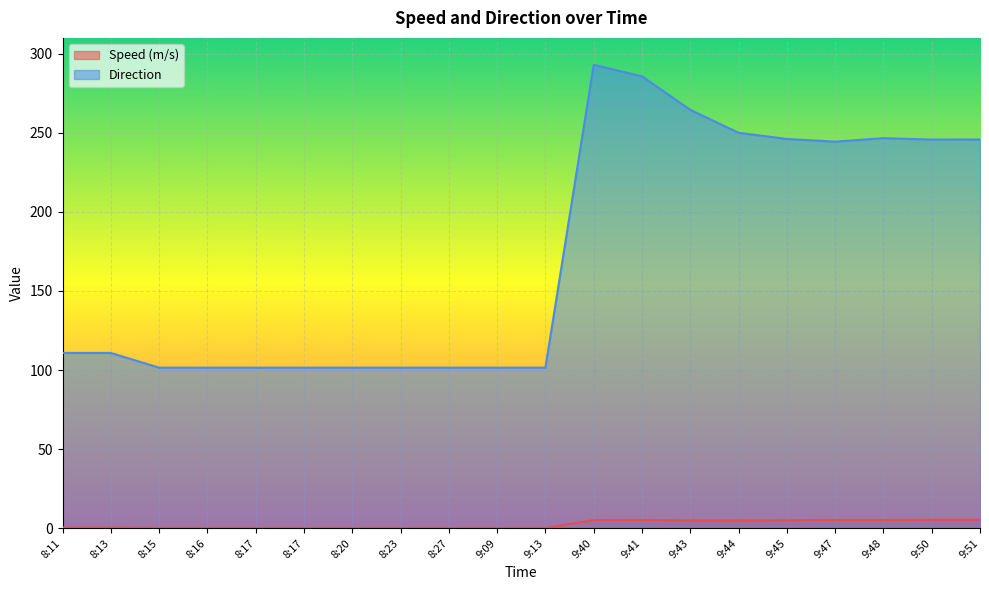

The value of Direction at 8:15 is 101.5. True or false?

True